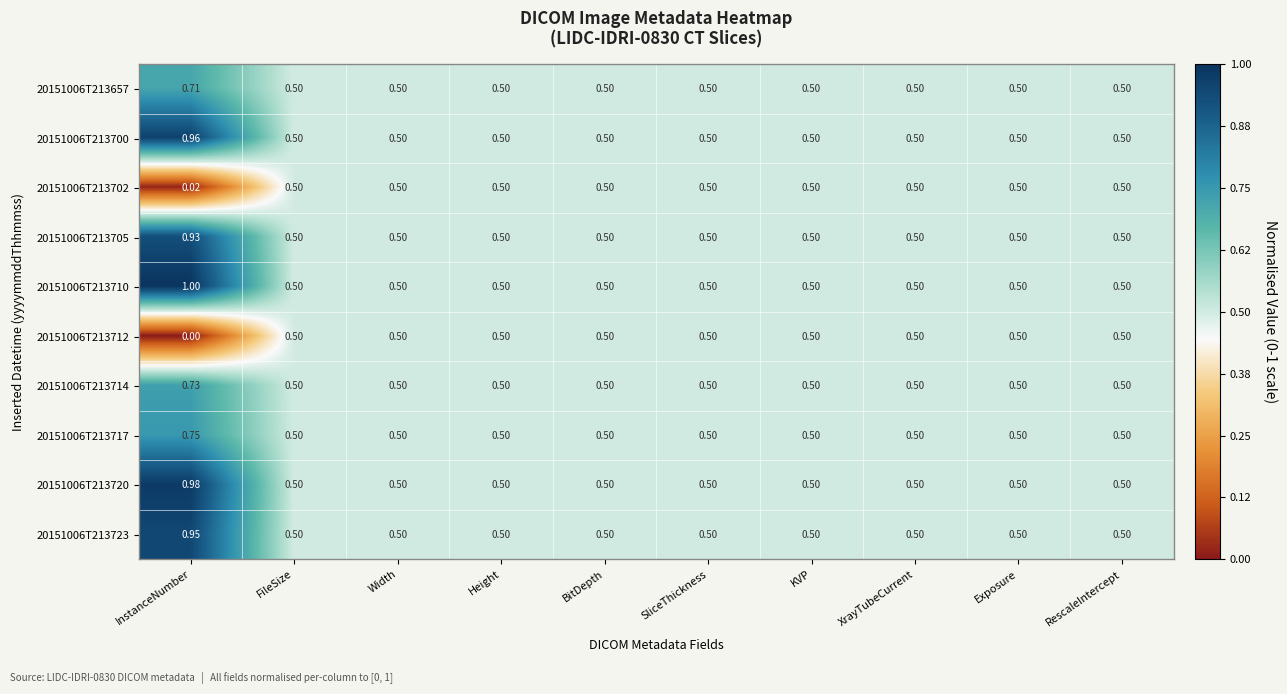

At which label does 20151006T213657 reach its peak?

InstanceNumber